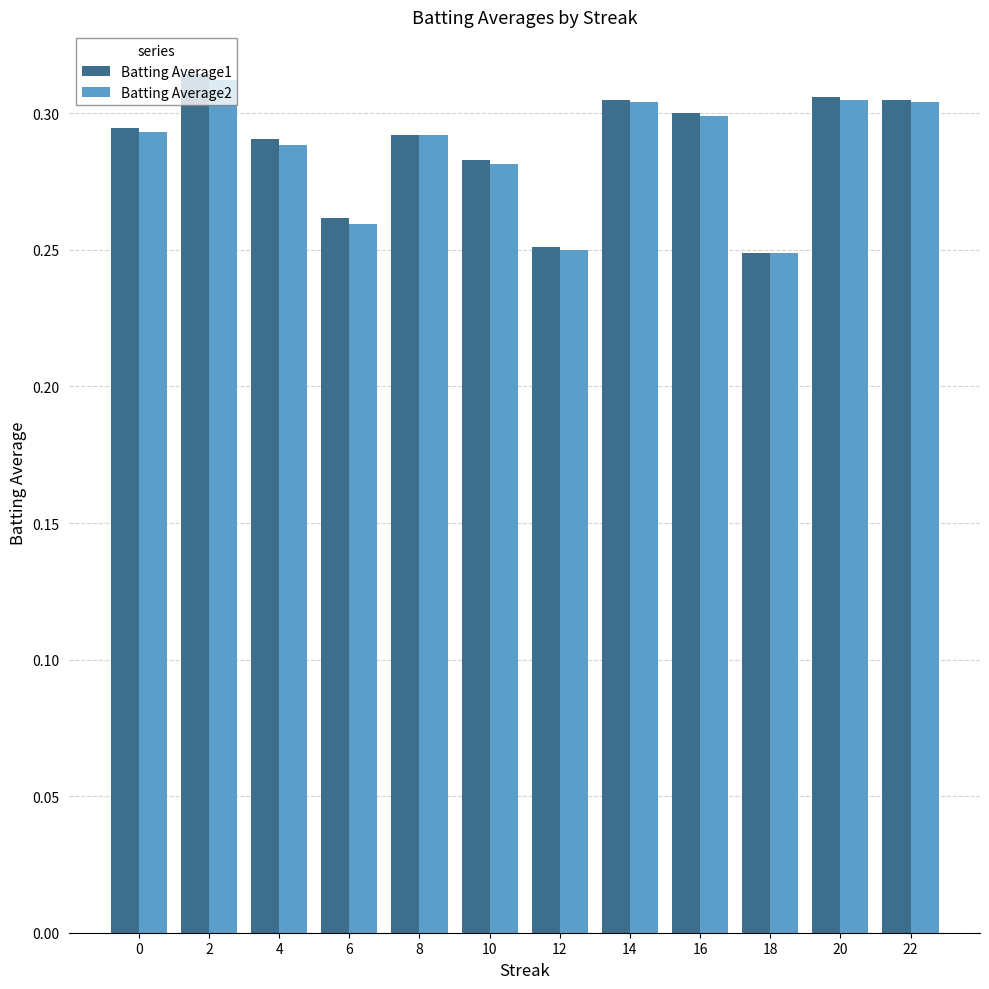

Count the Batting Average1 values in the range 0 to 1.

12